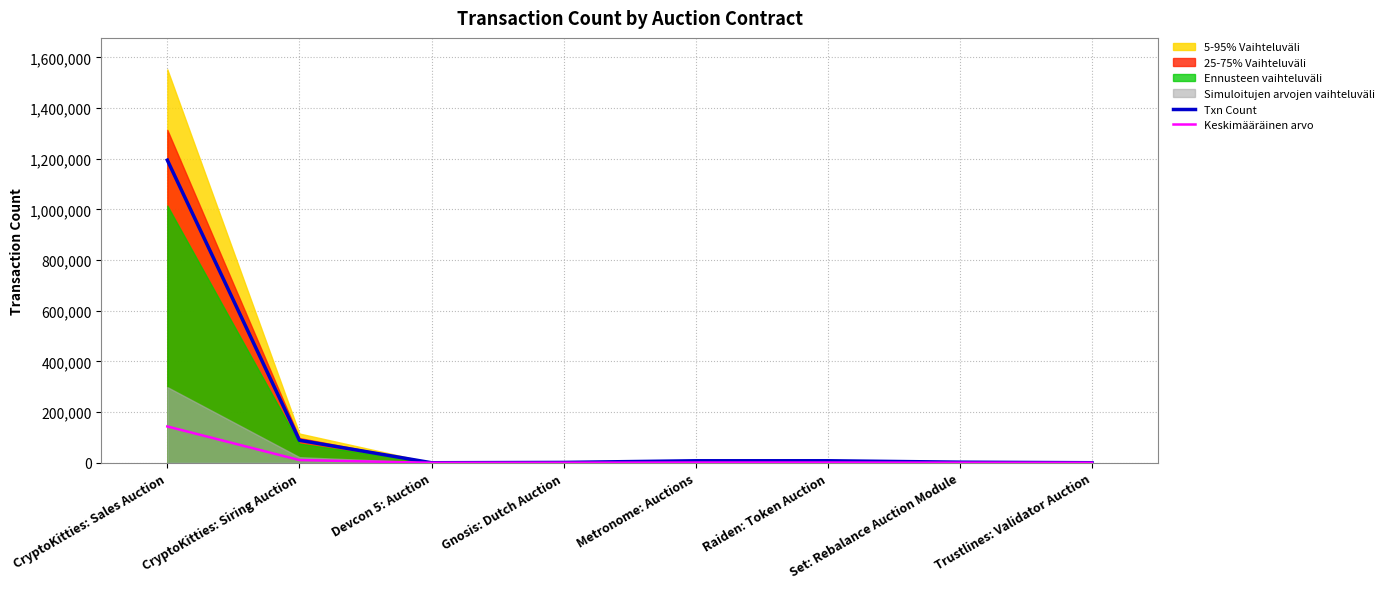

How many lines are shown in the chart?

2